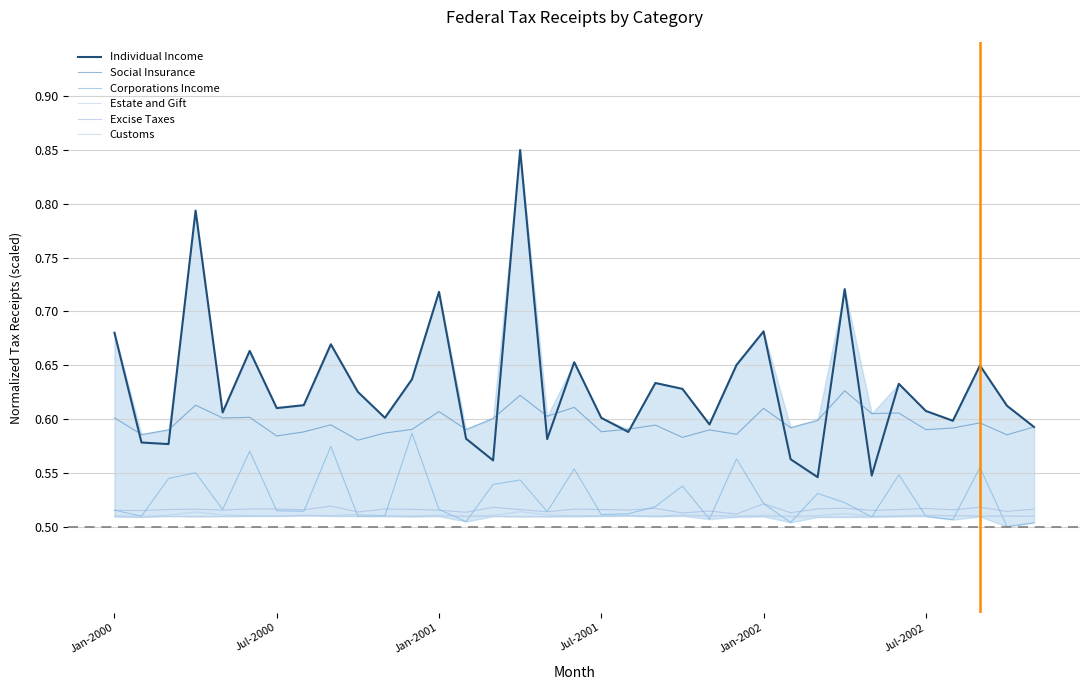

Count the number of data series in this chart.

6